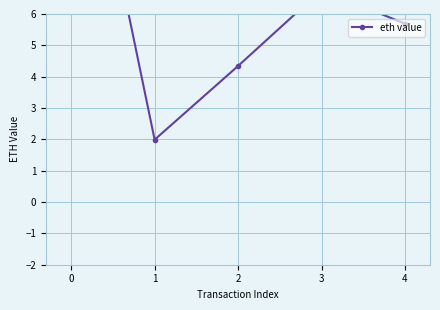

At which category does the data reach its first local valley?

1